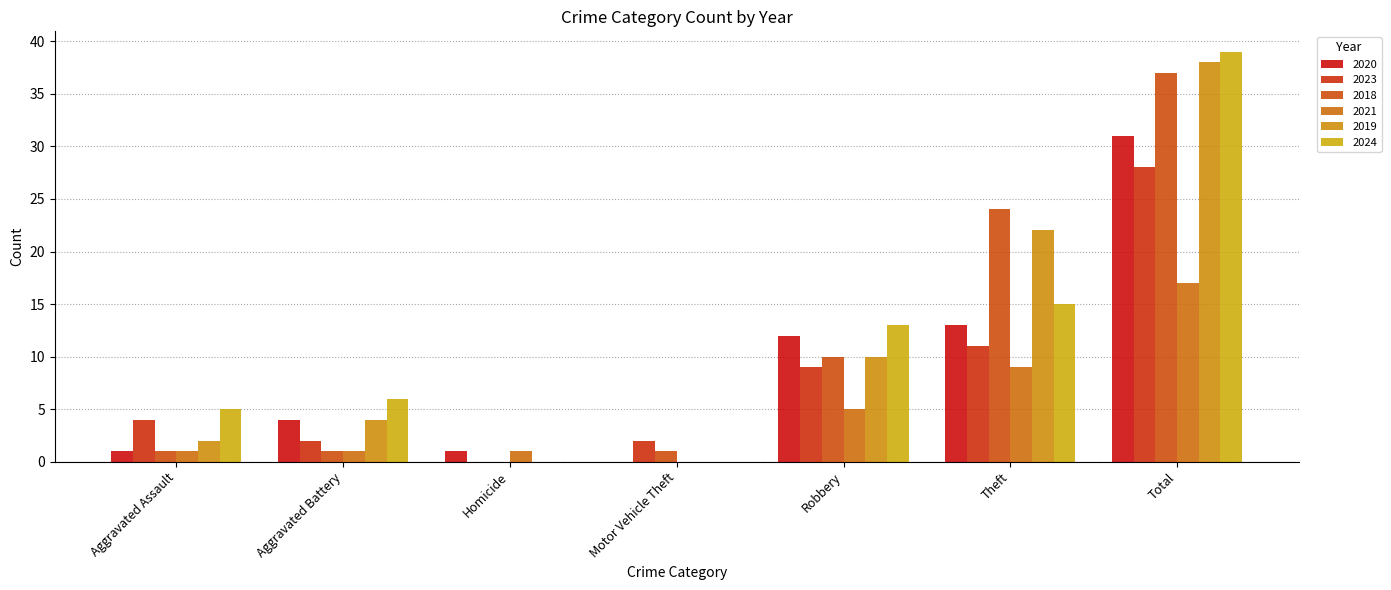

The 2021 series shows 9 at Theft. True or false?

True